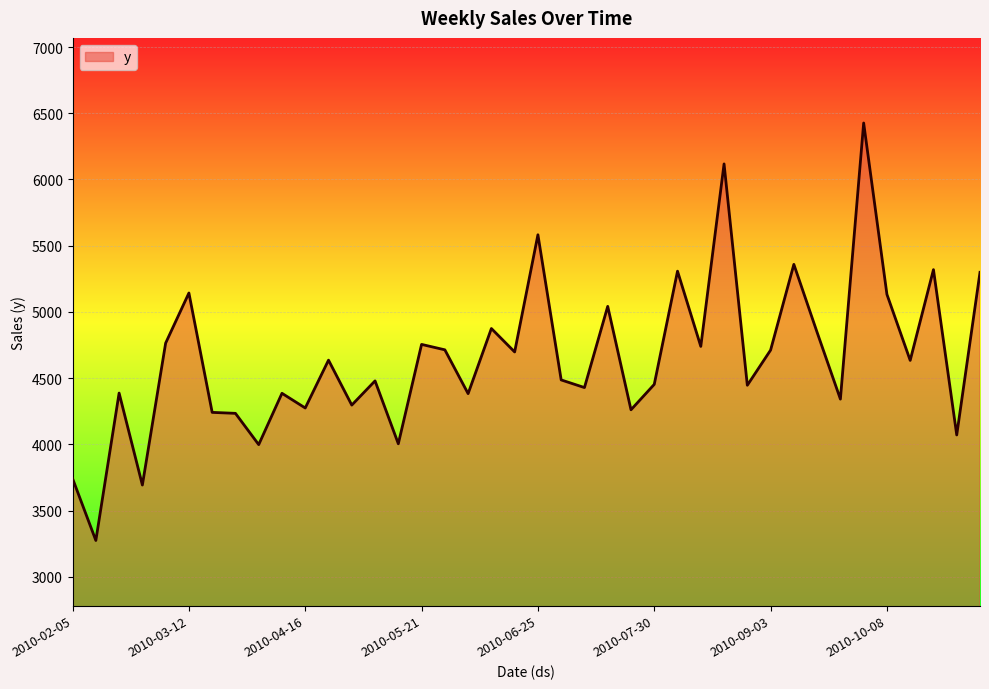

What is the smallest value displayed?

3274.3